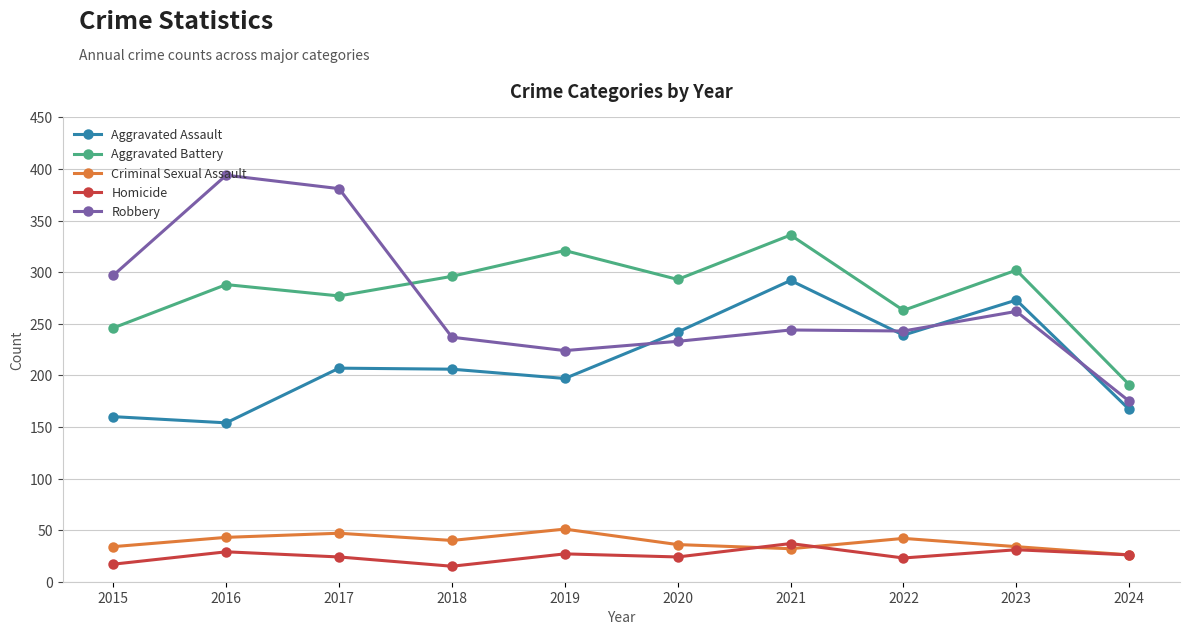

In Aggravated Assault, how many points are lower than both neighbors (excluding endpoints)?

3